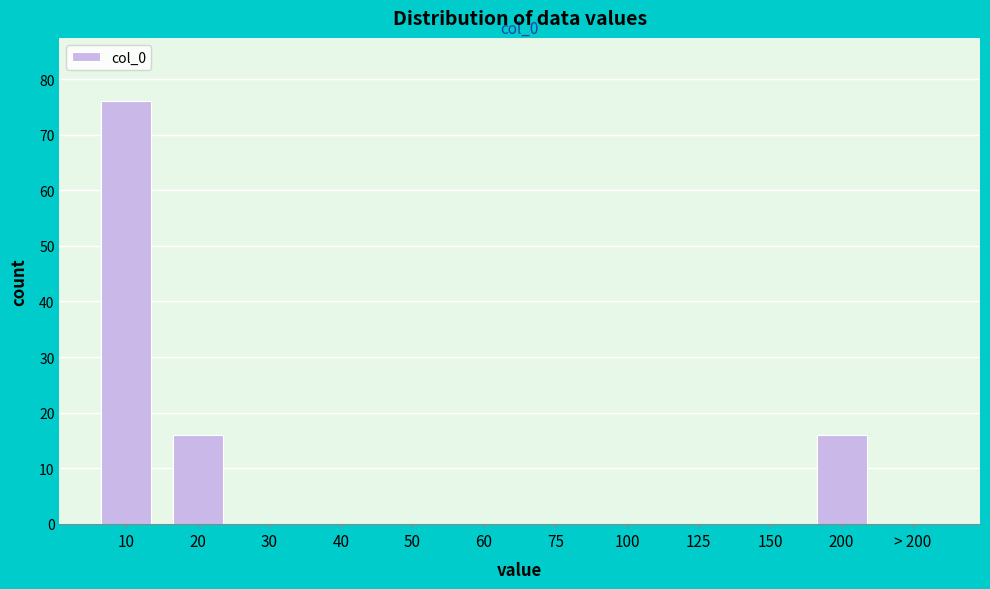

Reading left to right, list all the values displayed in this chart.

10=76	20=16	30=0	40=0	50=0	60=0	75=0	100=0	125=0	150=0	200=16	> 200=0